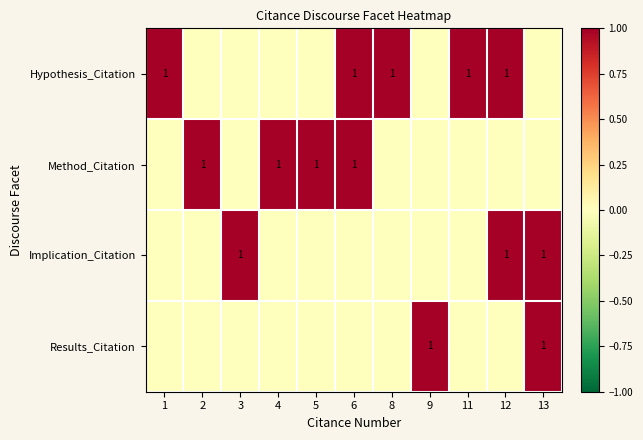

The value of Implication_Citation at 11 is 0. True or false?

True